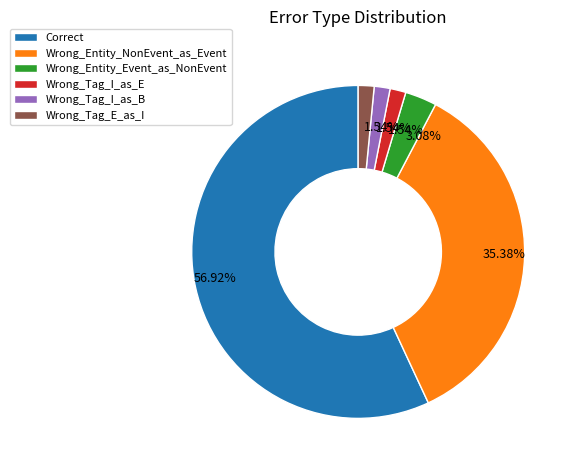

To the nearest percent, what is the difference between the largest and smallest slice percentages?

55%